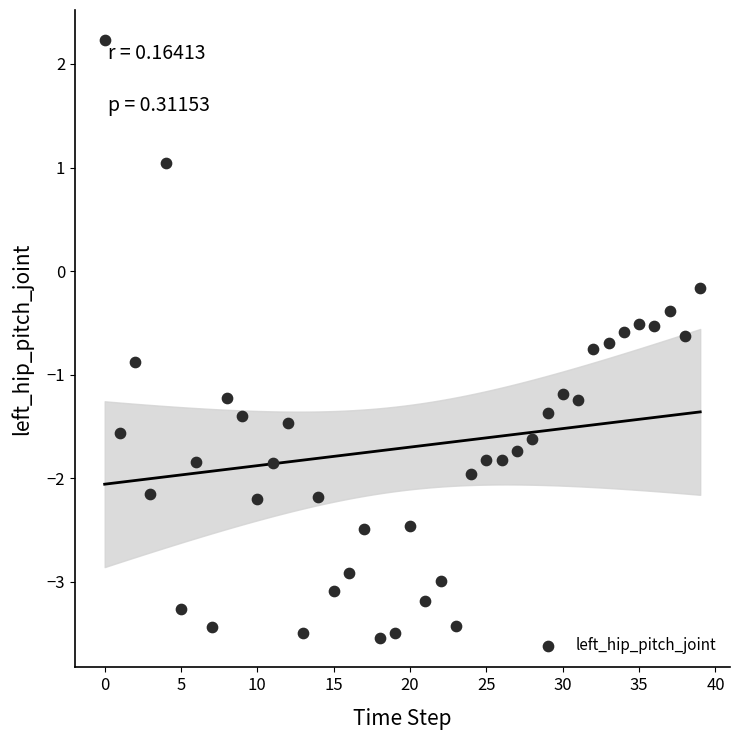

What is the range of Y values (max minus min)?

5.8